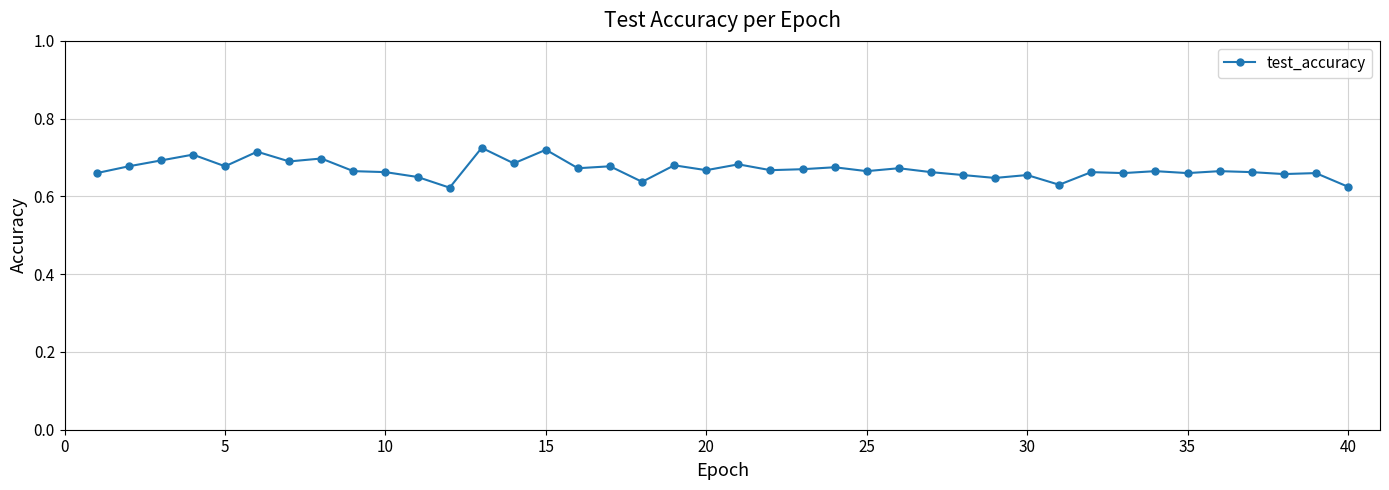

Count the values in the range 0 to 1.

40